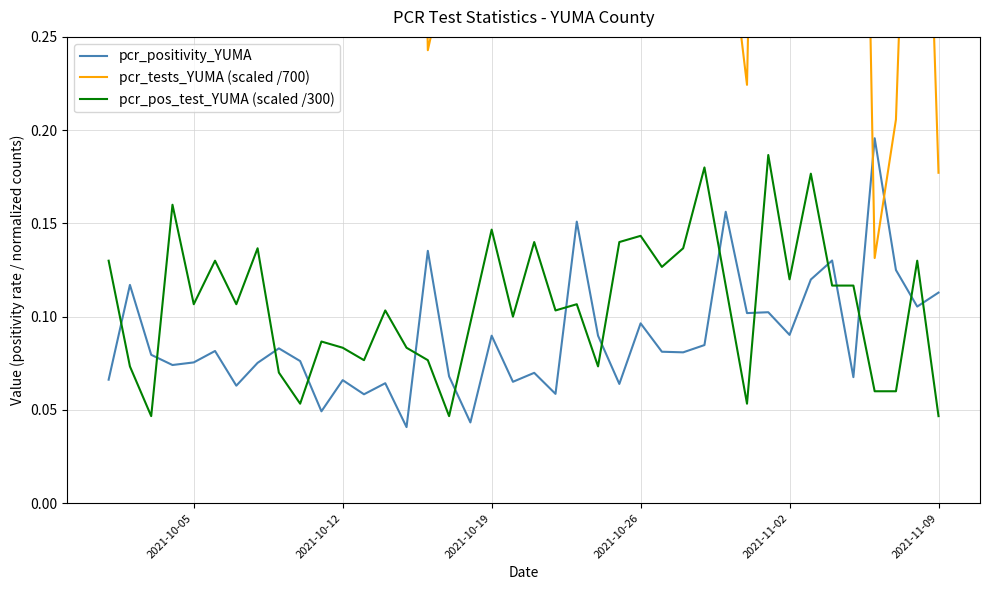

True or false: pcr_pos_test_YUMA (scaled /300) and pcr_tests_YUMA (scaled /700) cross at least once.

False